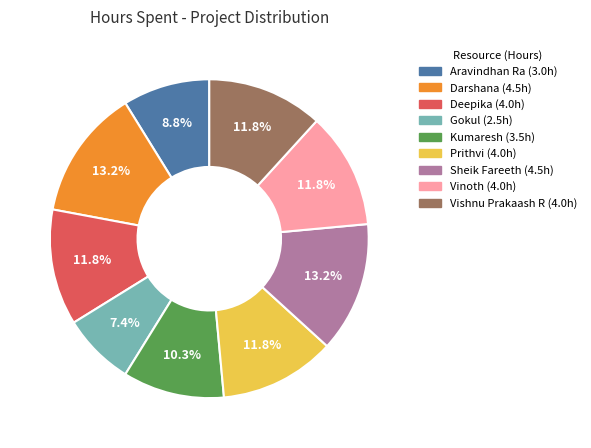

What percentage is NOT represented by Vishnu Prakaash R?

88.2%